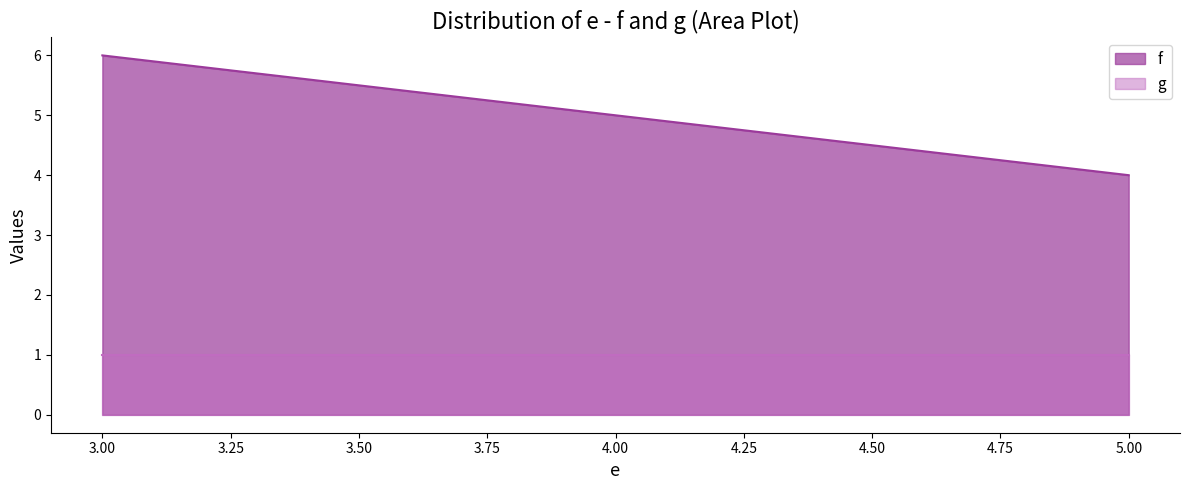

What is the difference between the maximum and second lowest values?

1